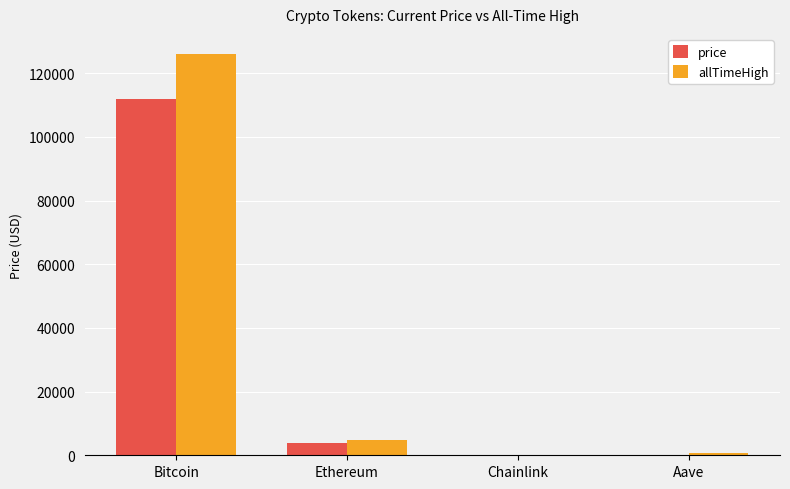

The value of price at Bitcoin is 111887.0. True or false?

True